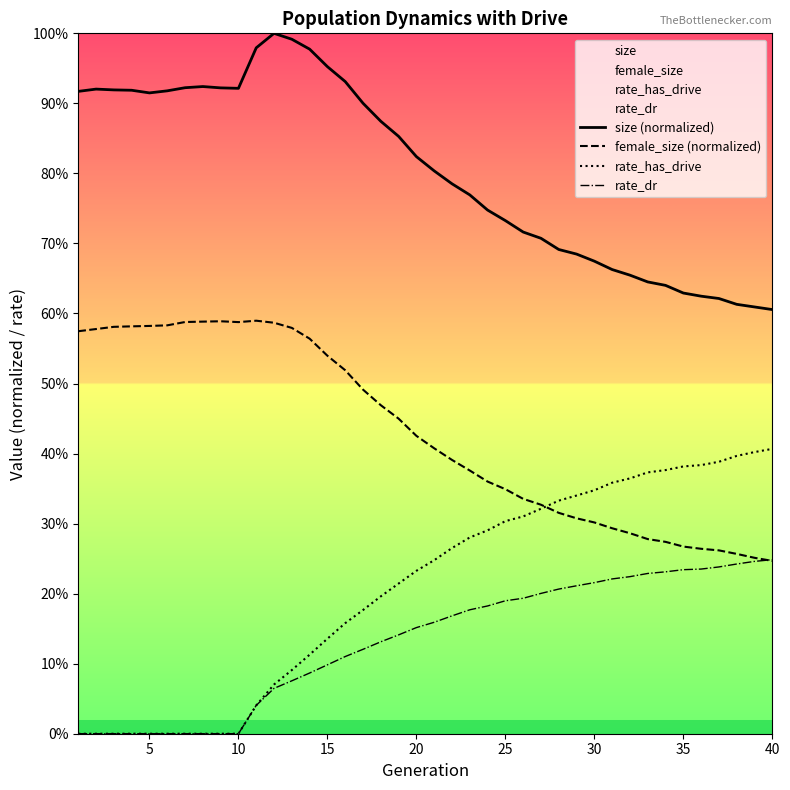

What is the average value of the rate_has_drive series?

0.2